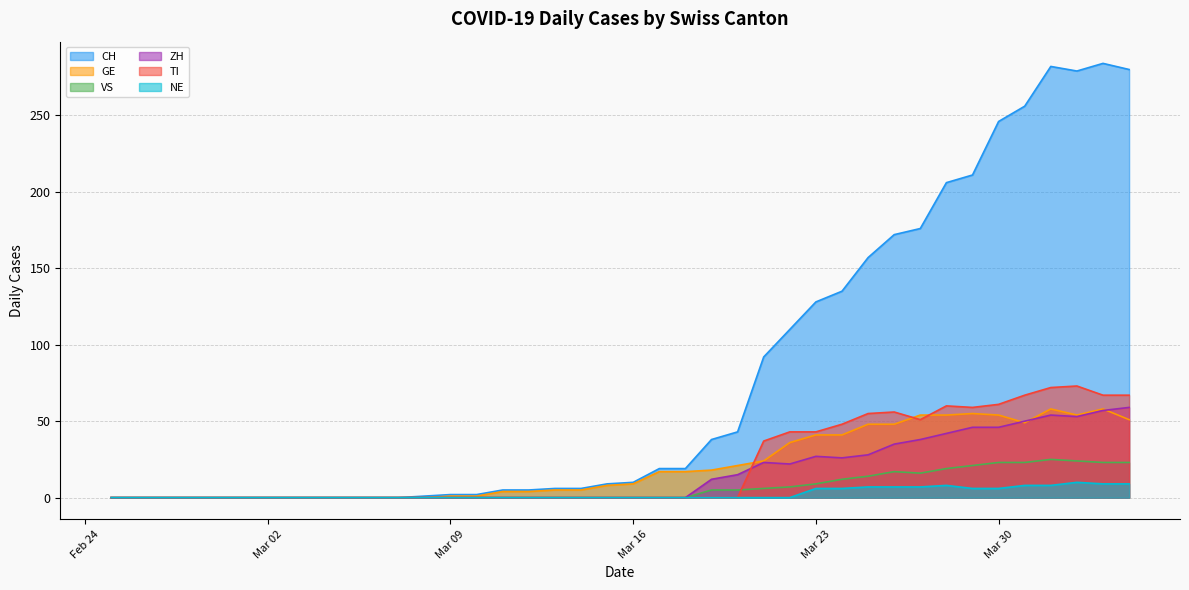

Count the number of categories in the chart.

40